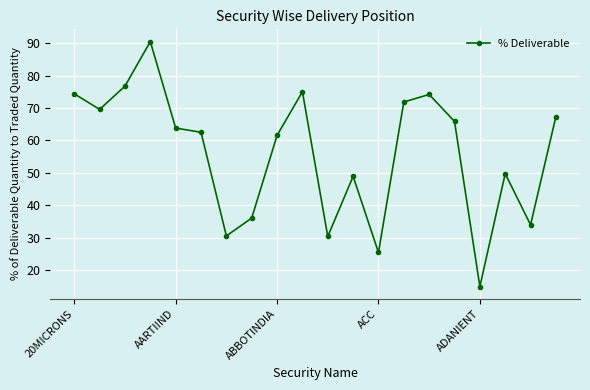

True or false: the data has more than 1 interior local peaks.

True